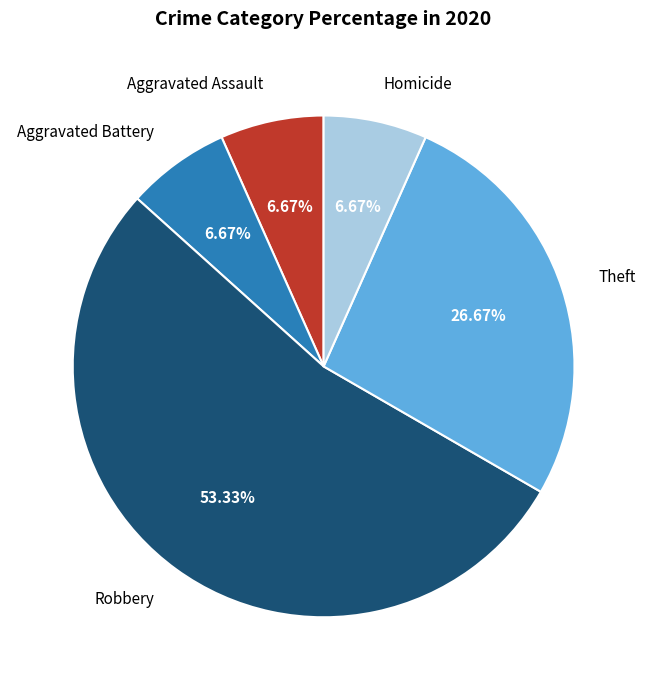

To the nearest percent, what is the difference between the largest and smallest slice percentages?

47%